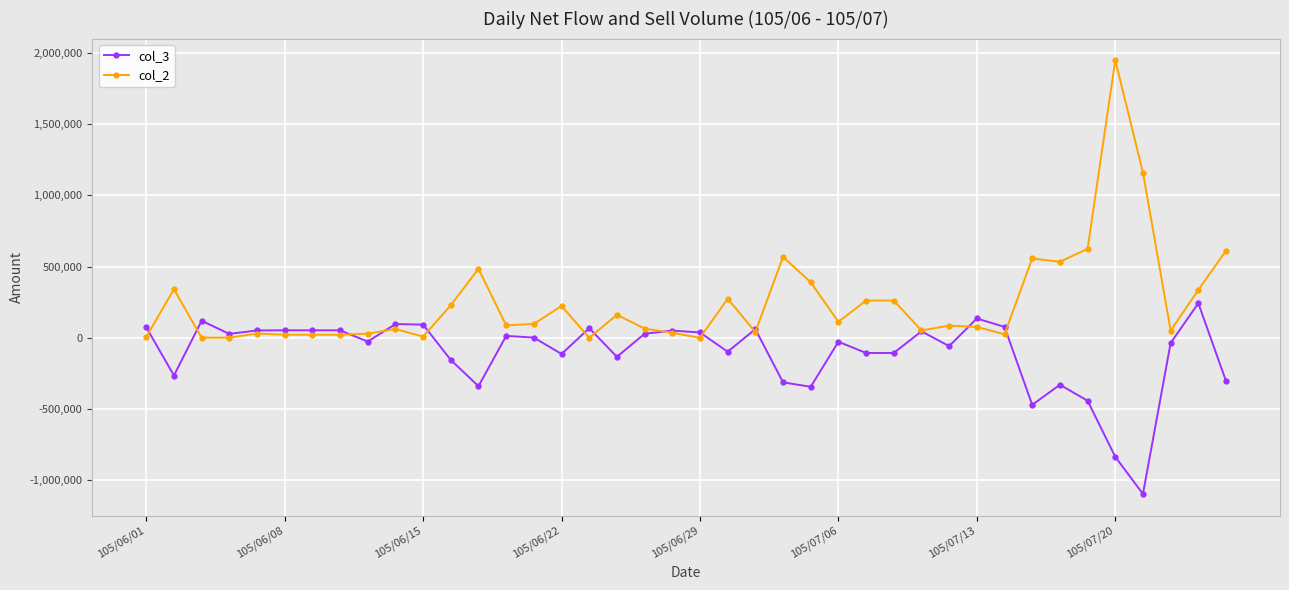

Rank the series by their average value, from highest to lowest.

col_2, col_3